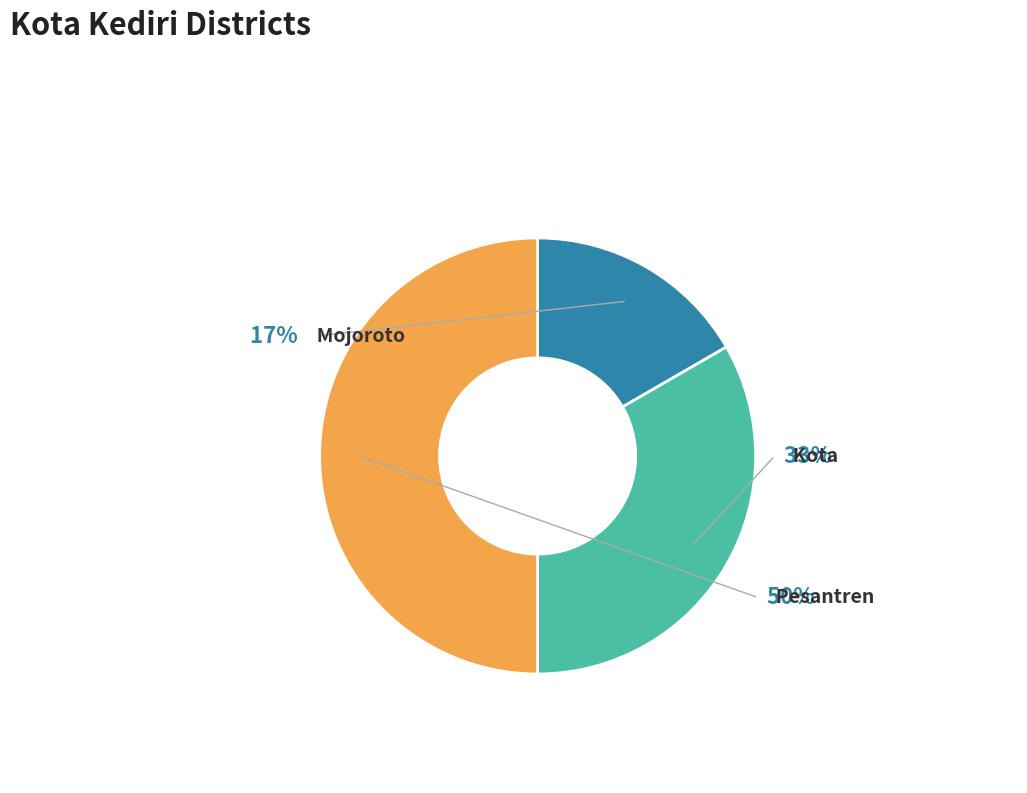

Does any single category account for the majority?

No